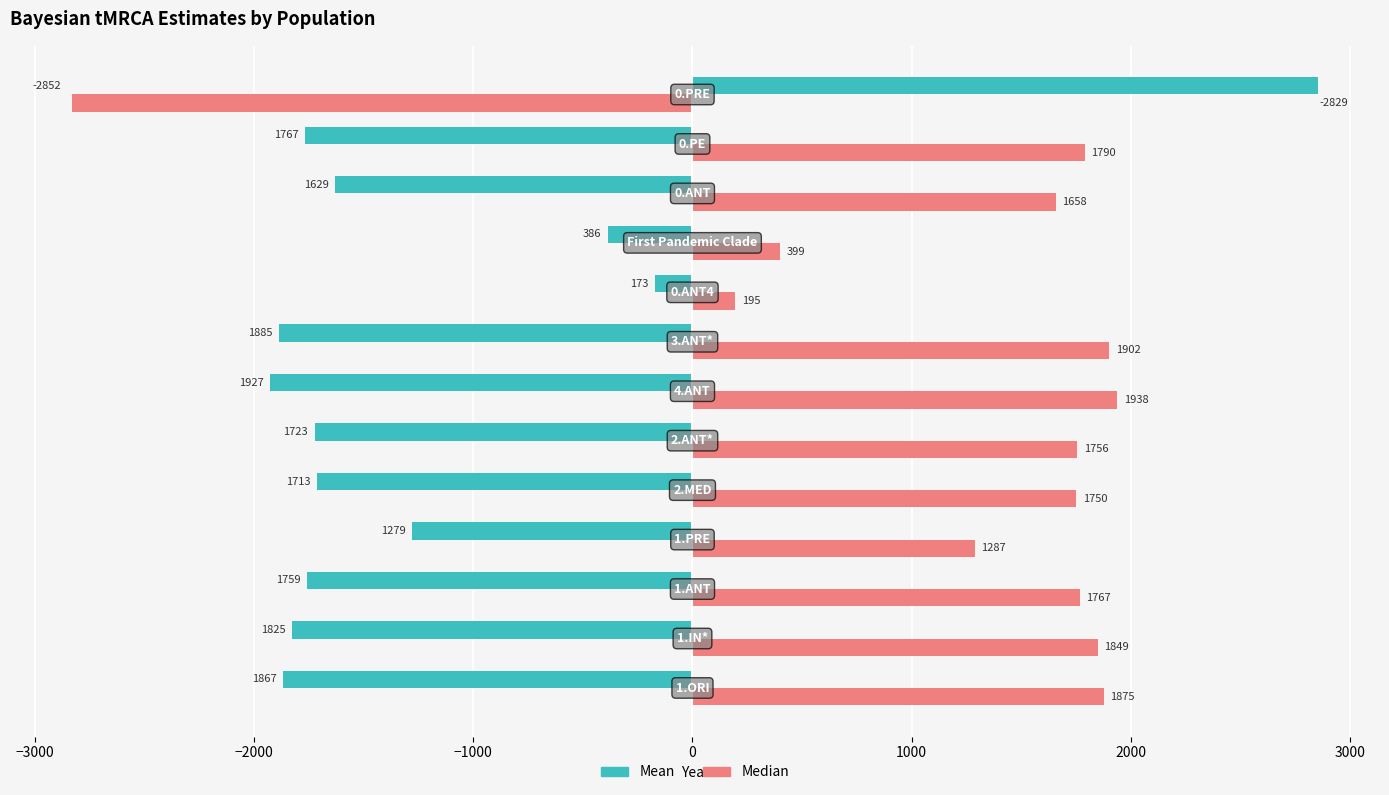

Which series has the widest spread of values?

Mean